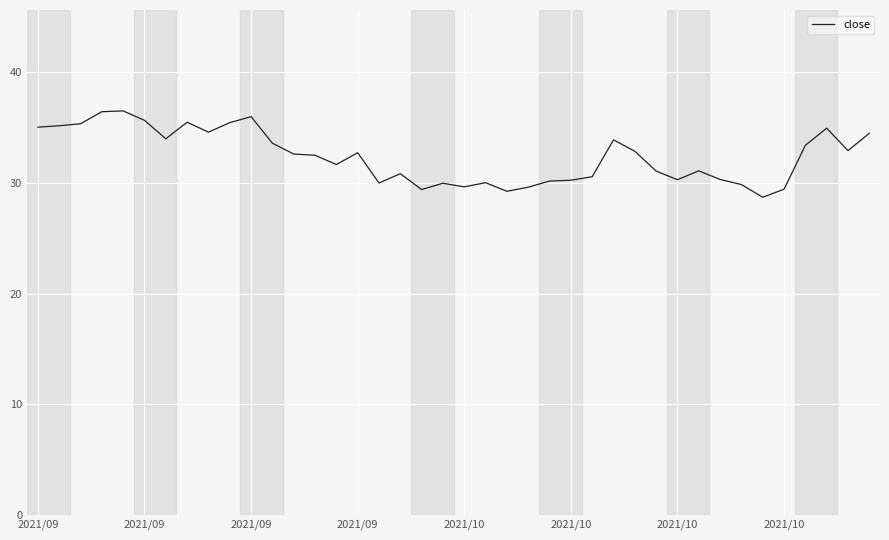

What is the smallest value displayed?

28.7